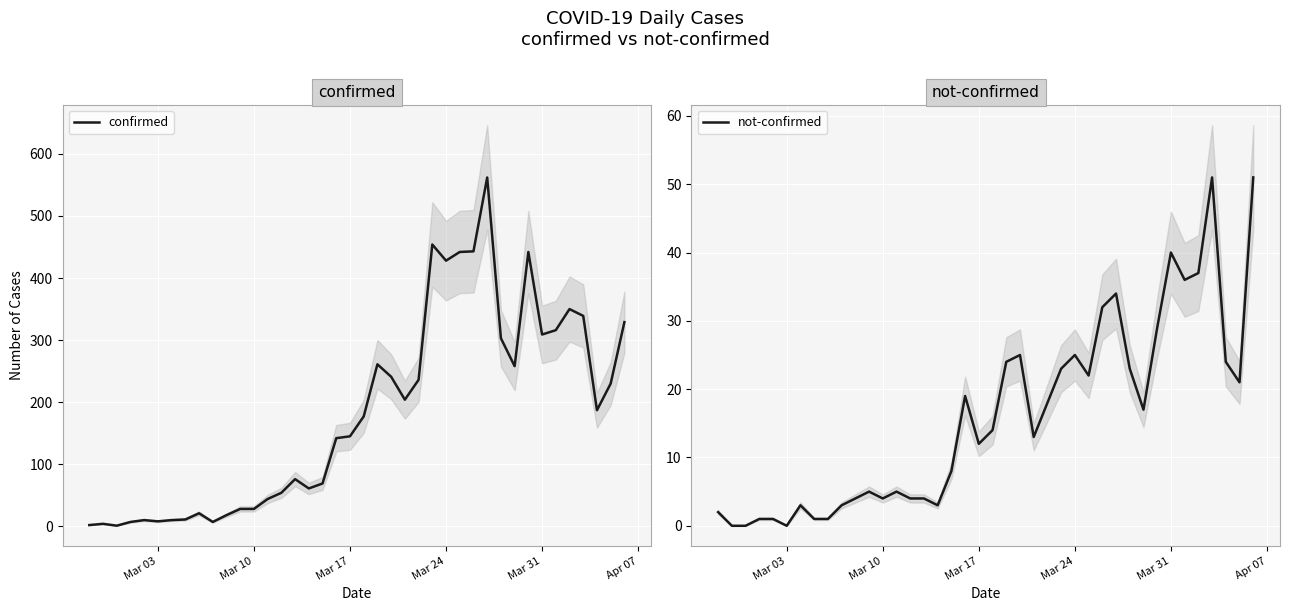

How many values in the confirmed series exceed 177?

19